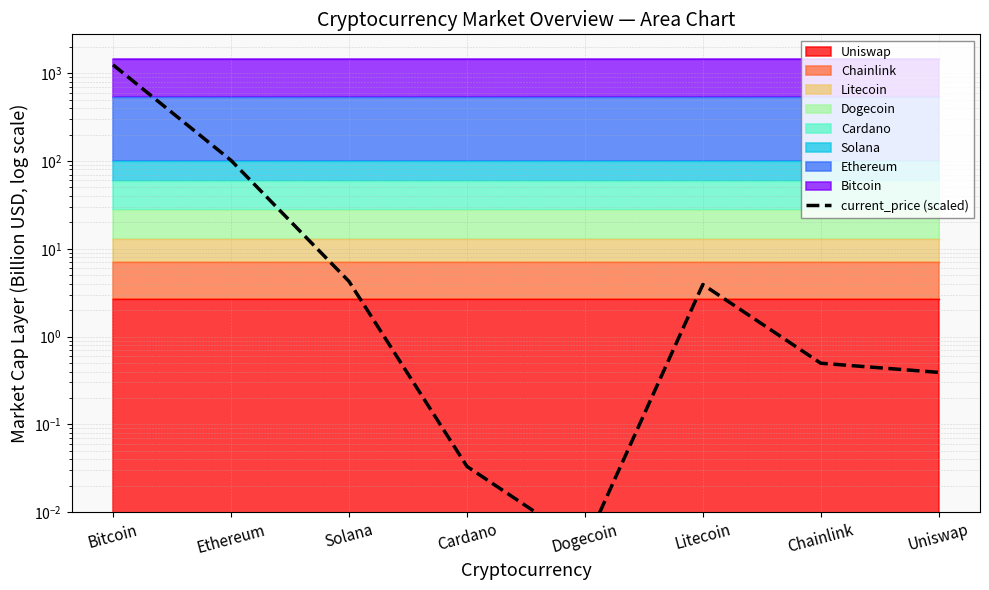

What is the difference between the maximum and minimum values?

1243.2